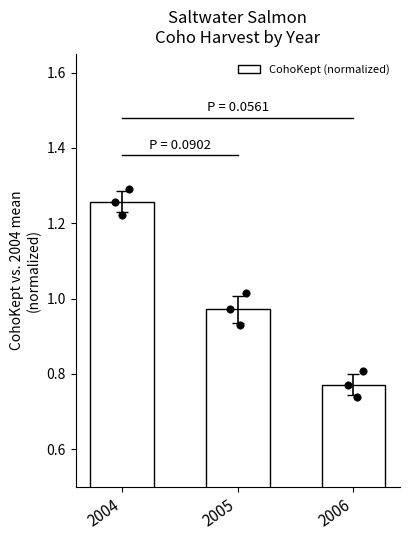

What is the change in value from 2004 to 2006?

-0.5